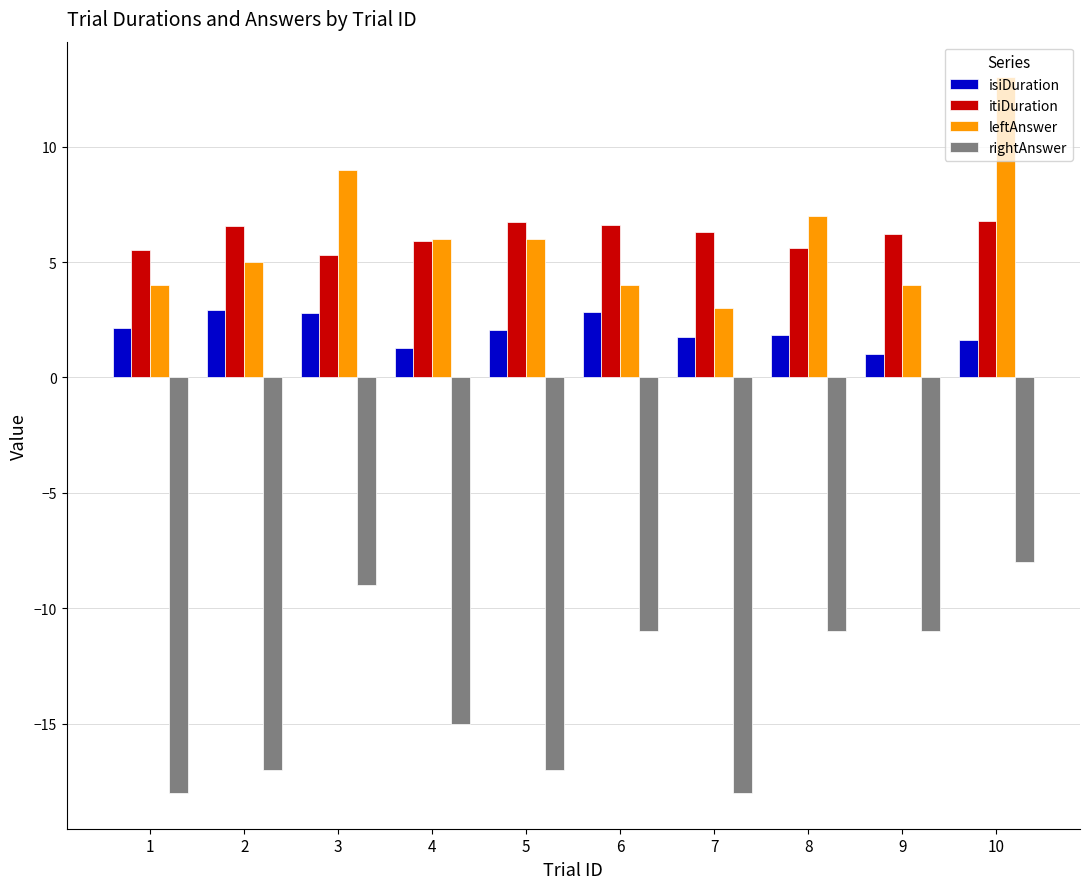

What is the sum of the rightAnswer values at 7 and 9?

-29.0